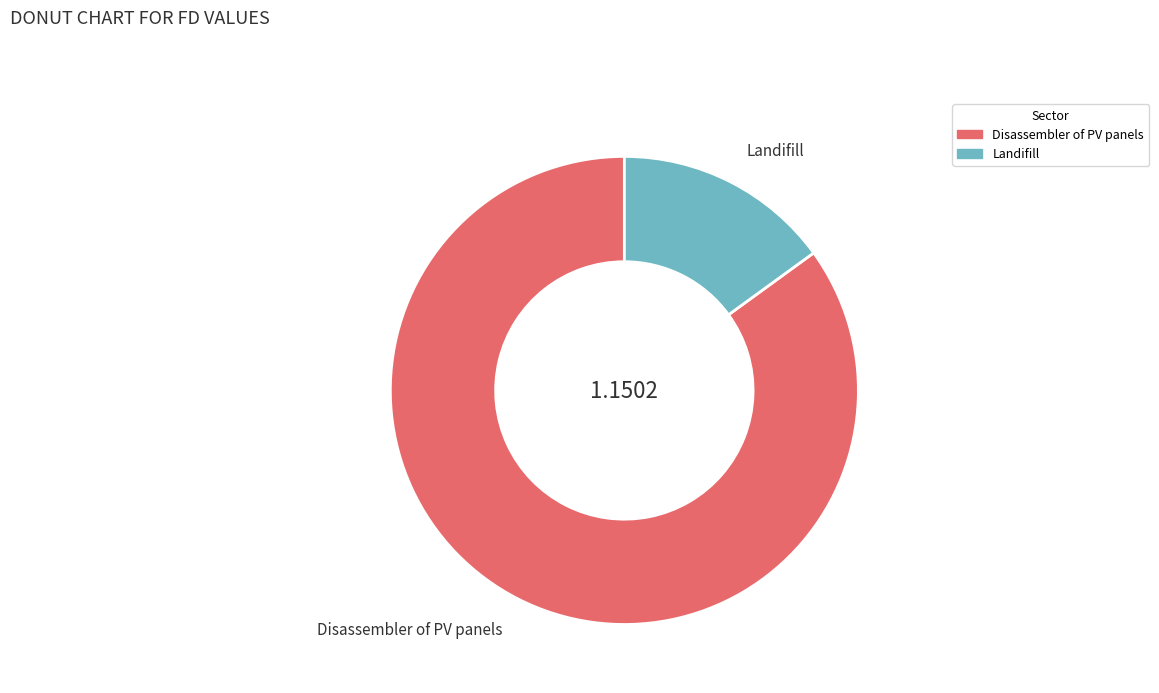

Is the sum of Landifill and Disassembler of PV panels greater than half?

Yes